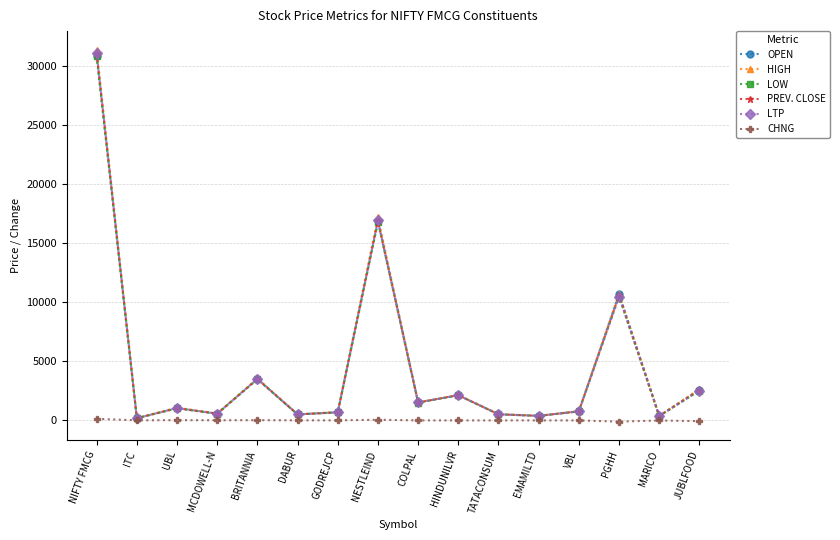

At which category is the sum across all series the highest?

NIFTY FMCG